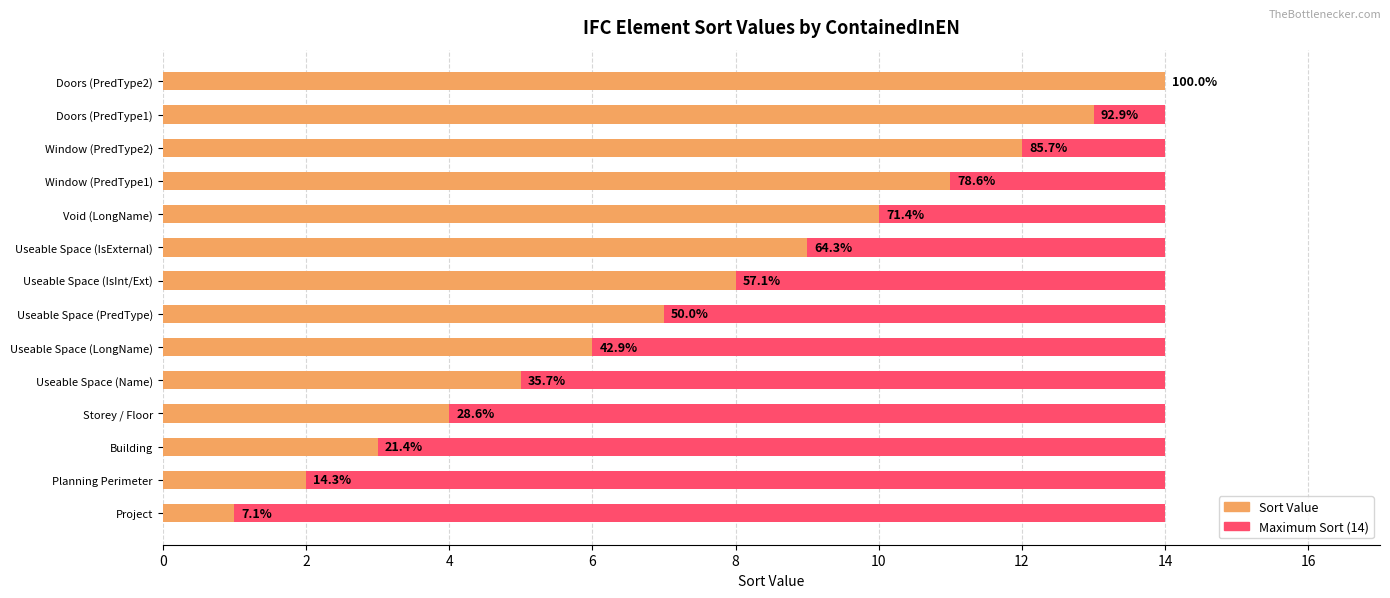

Is the value of Maximum Sort at 0 greater than the value of Sort Value at 10?

No